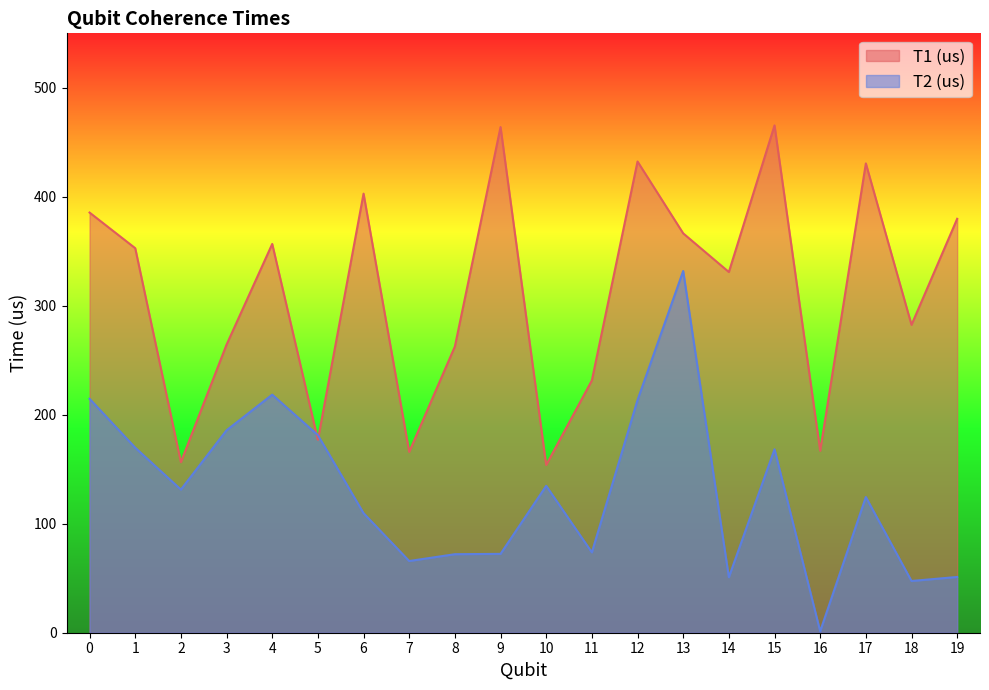

Which series has the widest spread of values?

T2 (us)